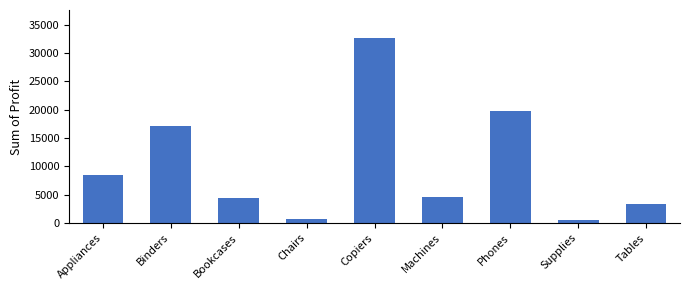

The value at Phones is 8579.5. True or false?

False